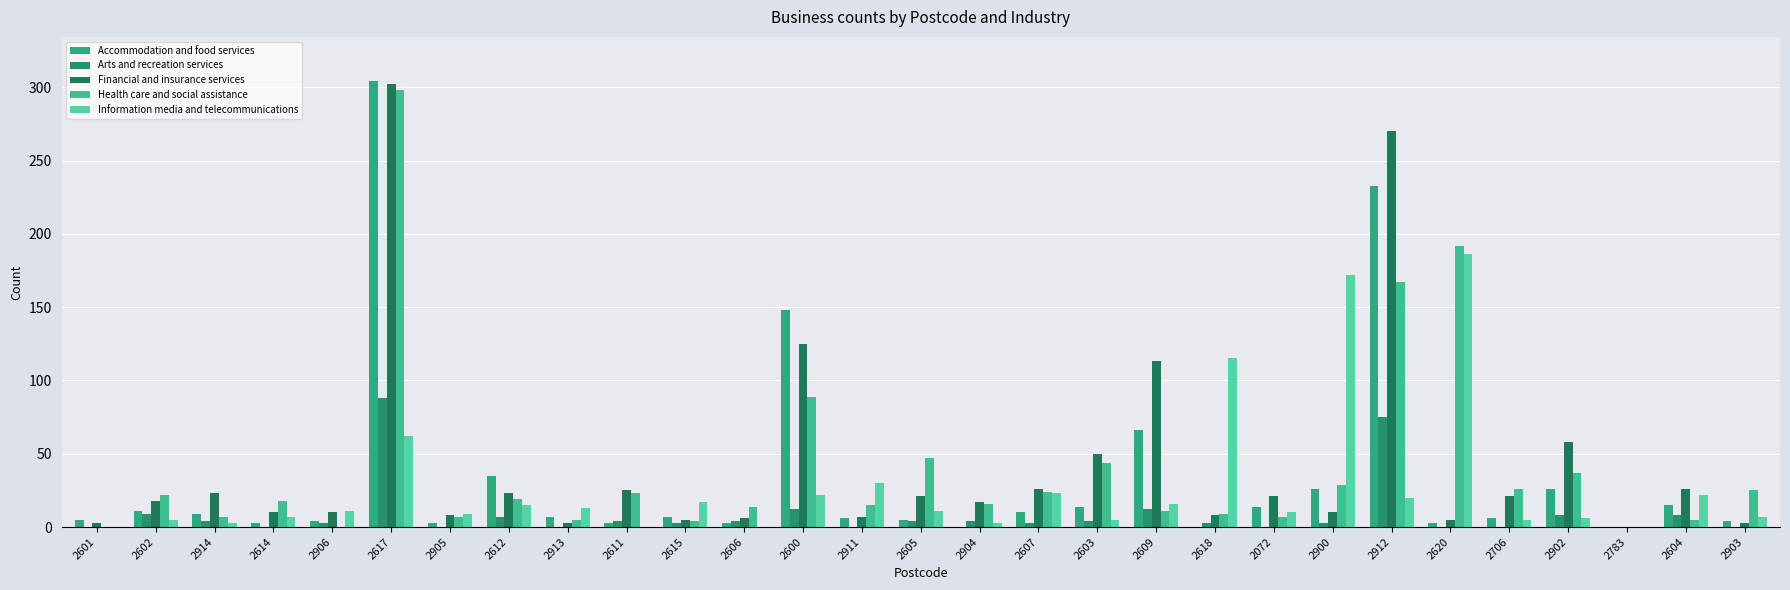

What are all the series names shown in the legend?

Accommodation and food services, Arts and recreation services, Financial and insurance services, Health care and social assistance, Information media and telecommunications